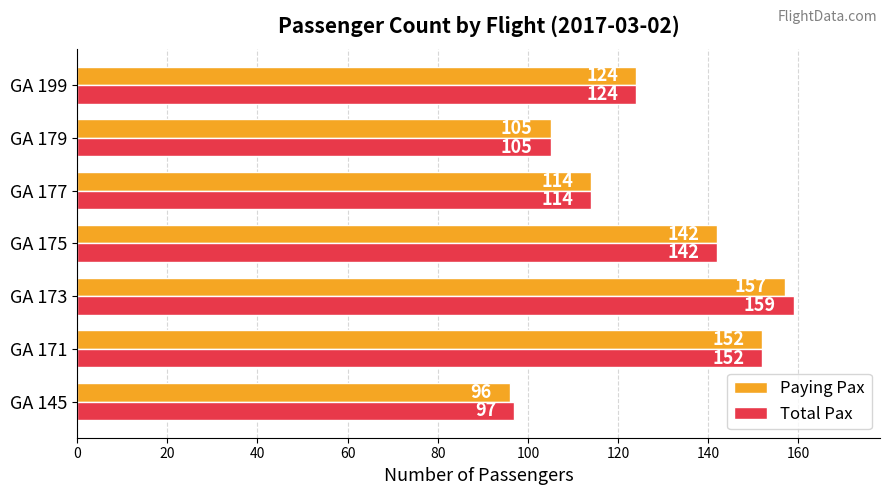

How many data points does each series have?

7